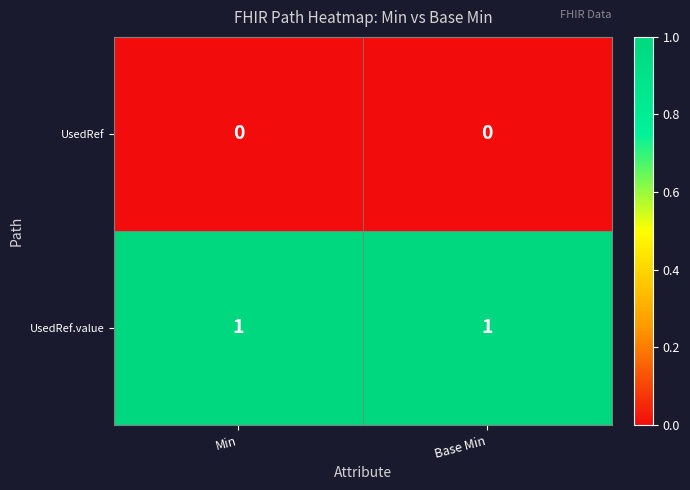

List the series in order of their peak value, highest first.

UsedRef.value, UsedRef